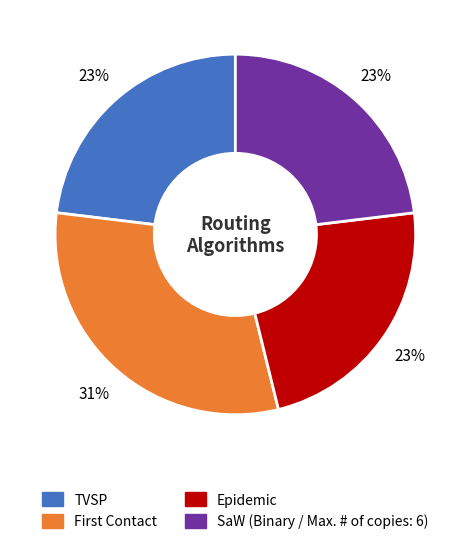

To the nearest percent, what is the difference between the largest and smallest slice percentages?

8%